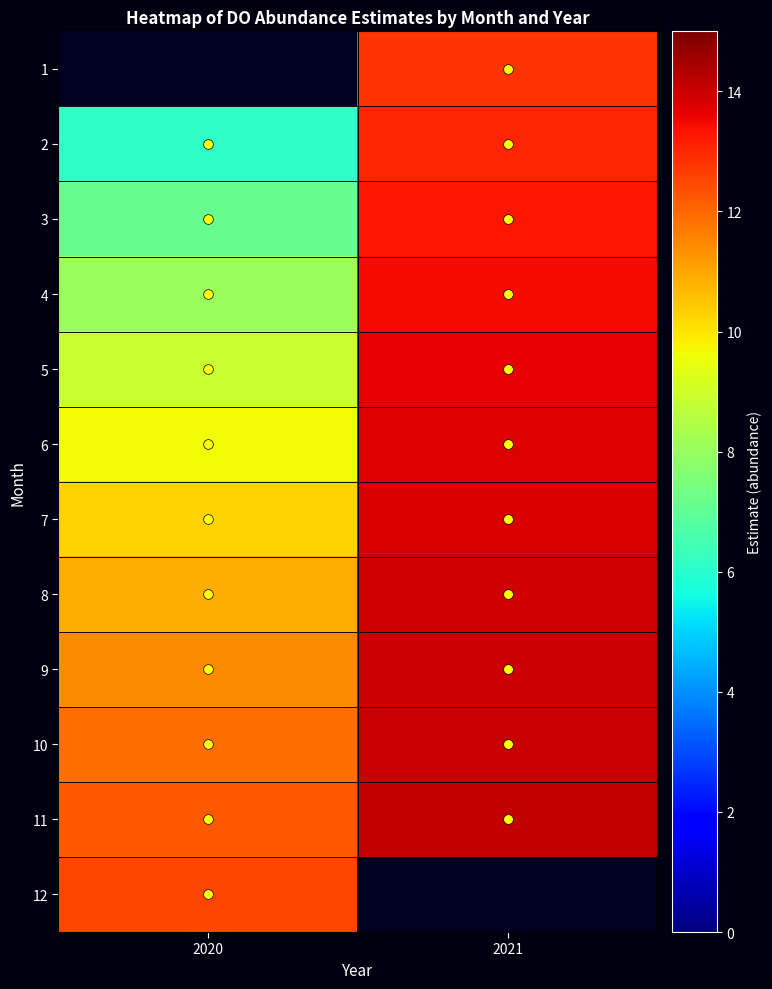

Is the value of 7 at 2021 greater than the value of 3 at 2020?

Yes